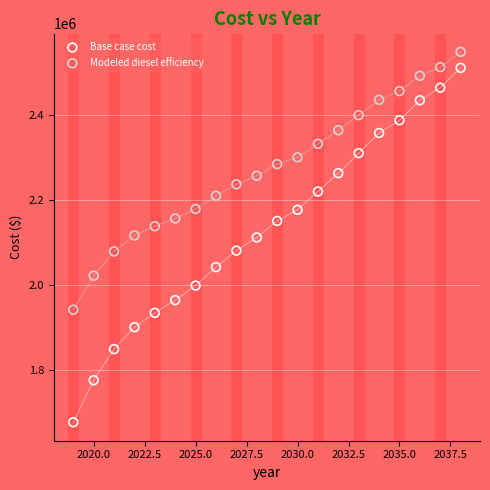

Across all data points, what is the range of X values (max minus min)?

19.0